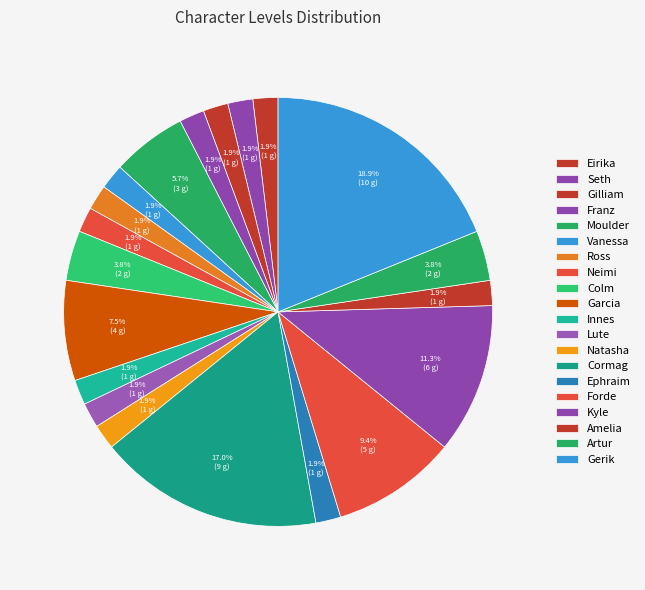

Is the sum of Franz and Kyle greater than half?

No